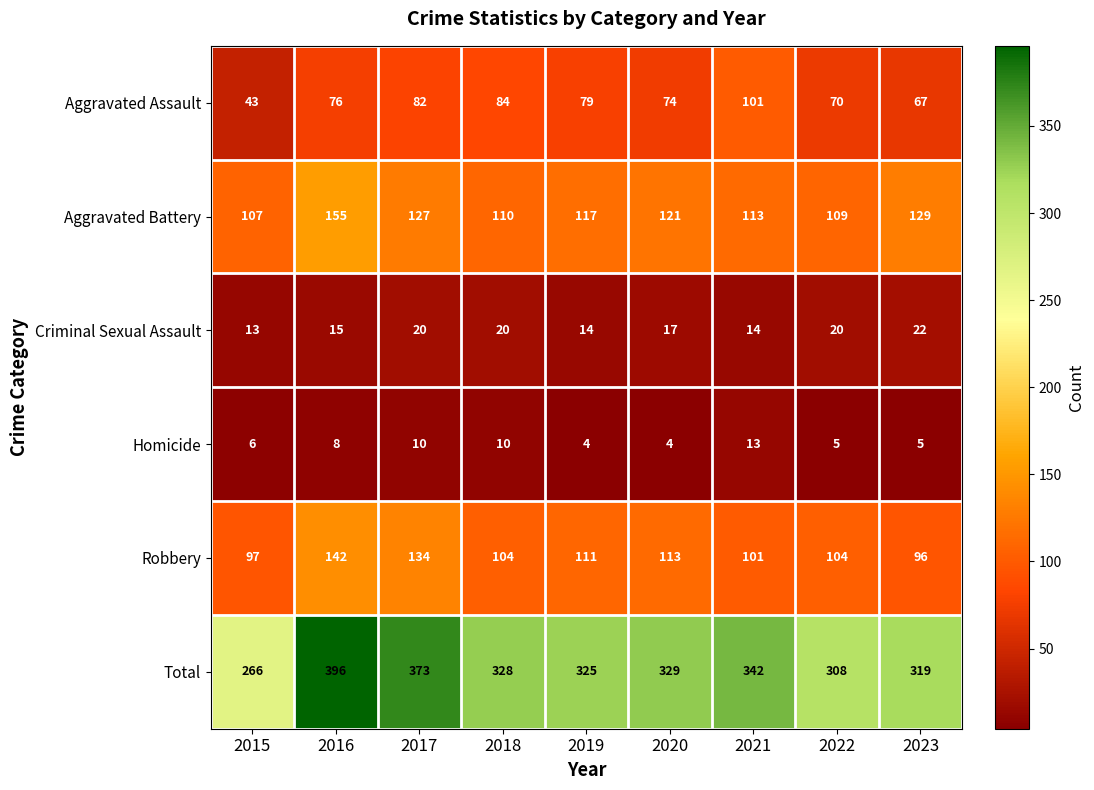

What is the maximum value shown in the chart?

396